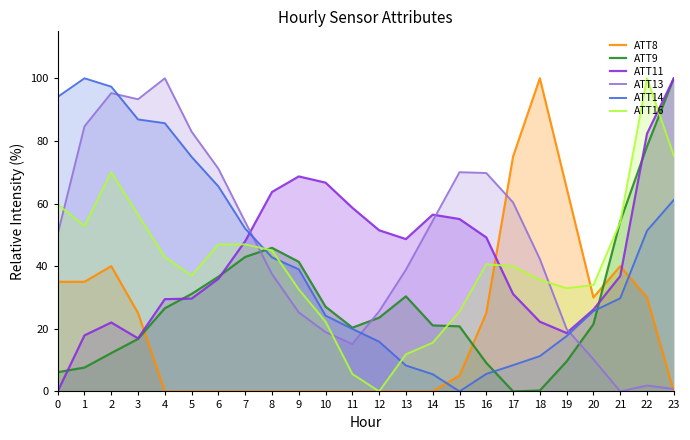

How many data points in ATT13 are above 50?

12